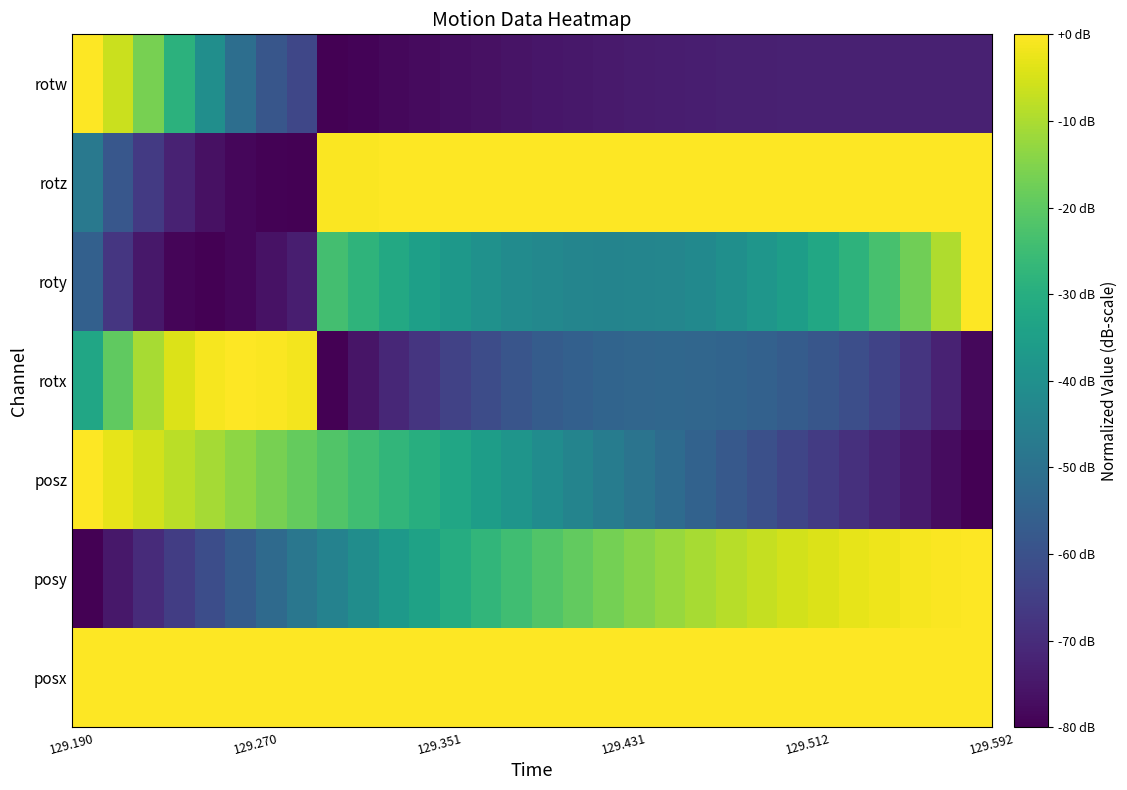

Reading right to left, what are all the values shown in this chart?

posx: 0.0	0.0	0.0	0.0	0.0	0.0	0.0	0.0	0.0	0.0	0.0	0.0	0.0	0.0	0.0	0.0	0.0	0.0	0.0	0.0	0.0	0.0	0.0	0.0	0.0	0.0	0.0	0.0	0.0	0.0
posy: 0.0	-0.5	-1.2	-2.0	-3.0	-4.2	-5.5	-7.0	-8.6	-10.4	-12.4	-14.4	-16.8	-19.2	-21.7	-24.6	-27.5	-30.6	-33.8	-37.1	-40.8	-44.6	-48.4	-52.5	-56.6	-61.0	-65.5	-70.1	-74.8	-80.0
posz: -80.0	-77.2	-74.4	-71.6	-68.8	-66.0	-63.2	-60.4	-57.7	-54.9	-52.1	-49.3	-46.5	-43.8	-41.1	-38.2	-35.5	-32.7	-29.9	-27.3	-24.4	-21.7	-19.0	-16.3	-13.6	-10.8	-8.1	-5.5	-2.8	0.0
rotx: -78.2	-72.2	-67.5	-63.9	-60.9	-58.5	-56.6	-55.1	-54.1	-53.6	-53.4	-53.6	-54.2	-55.3	-56.8	-58.9	-61.3	-64.2	-67.5	-71.1	-75.4	-80.0	-1.4	-0.4	0.0	-1.0	-4.2	-10.3	-19.6	-32.6
roty: 0.0	-9.7	-17.4	-23.4	-28.2	-32.1	-35.4	-38.1	-40.3	-42.0	-43.1	-43.7	-43.9	-43.5	-42.6	-41.3	-39.4	-37.3	-34.7	-31.8	-28.1	-23.9	-73.2	-76.1	-78.7	-80.0	-79.0	-74.8	-67.2	-55.5
rotz: -0.2	-0.1	-0.1	-0.0	-0.0	-0.0	-0.0	-0.0	-0.0	0.0	-0.0	-0.0	-0.0	-0.0	-0.0	-0.1	-0.1	-0.1	-0.2	-0.2	-0.3	-0.4	-80.0	-79.6	-78.6	-76.3	-72.4	-66.3	-58.2	-47.8
rotw: -72.6	-72.6	-72.5	-72.5	-72.5	-72.6	-72.7	-72.8	-73.0	-73.3	-73.6	-73.9	-74.3	-74.8	-75.3	-75.8	-76.4	-77.0	-77.7	-78.3	-79.1	-80.0	-63.0	-58.6	-51.0	-40.5	-28.5	-16.5	-6.5	0.0